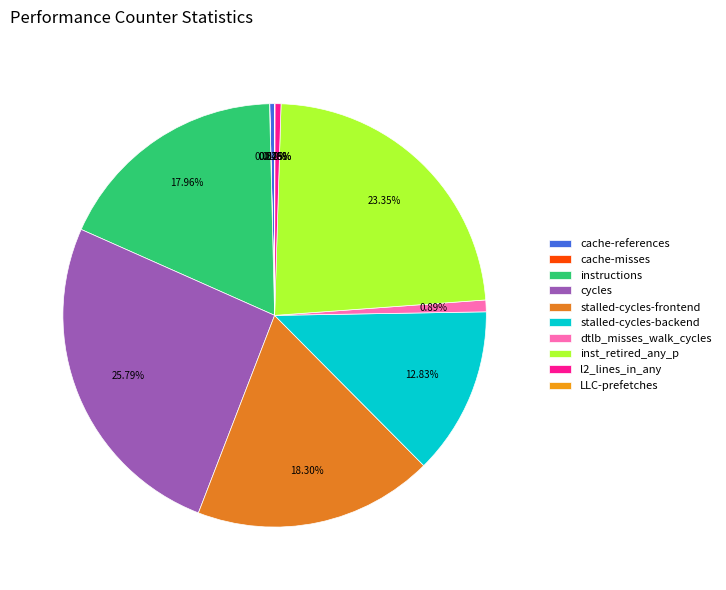

Count the number of slices in the pie.

10